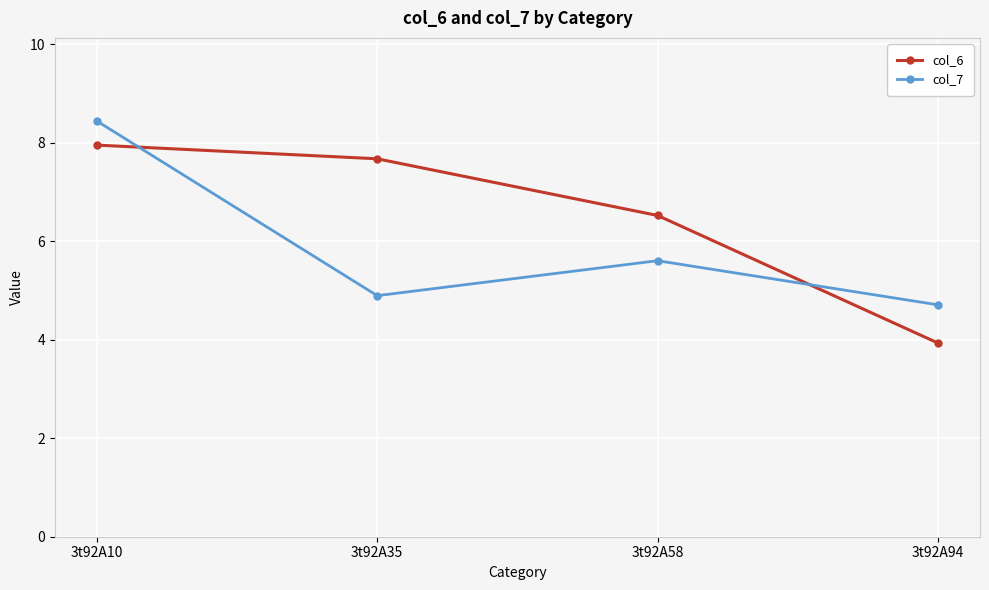

Reading left to right, what are all the values shown in this chart?

col_6: 8.0	7.7	6.5	3.9
col_7: 8.4	4.9	5.6	4.7